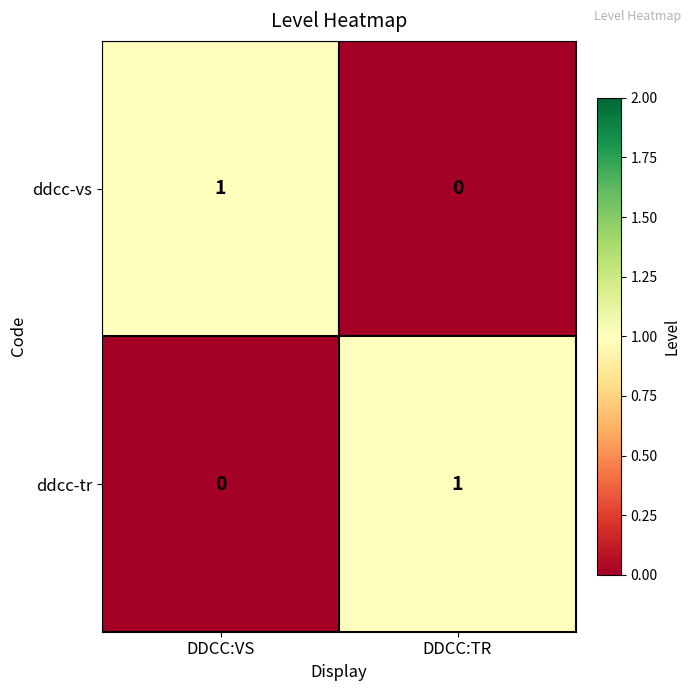

Is the value of ddcc-vs at DDCC:VS greater than the value of ddcc-tr at DDCC:VS?

Yes